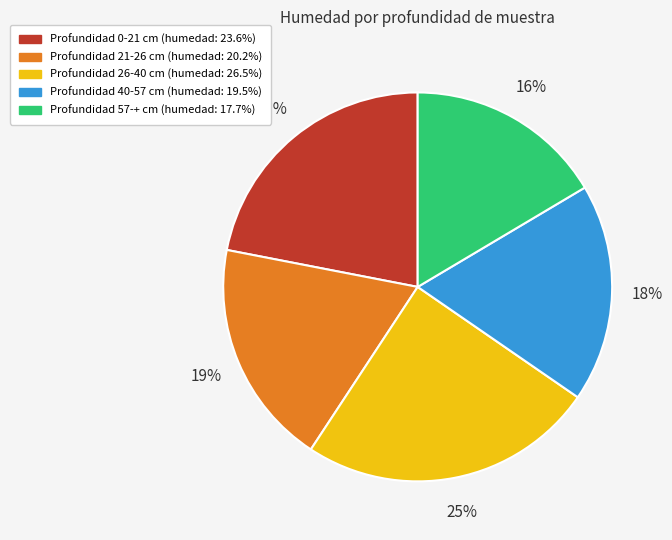

To the nearest percent, what is the average slice percentage?

20%